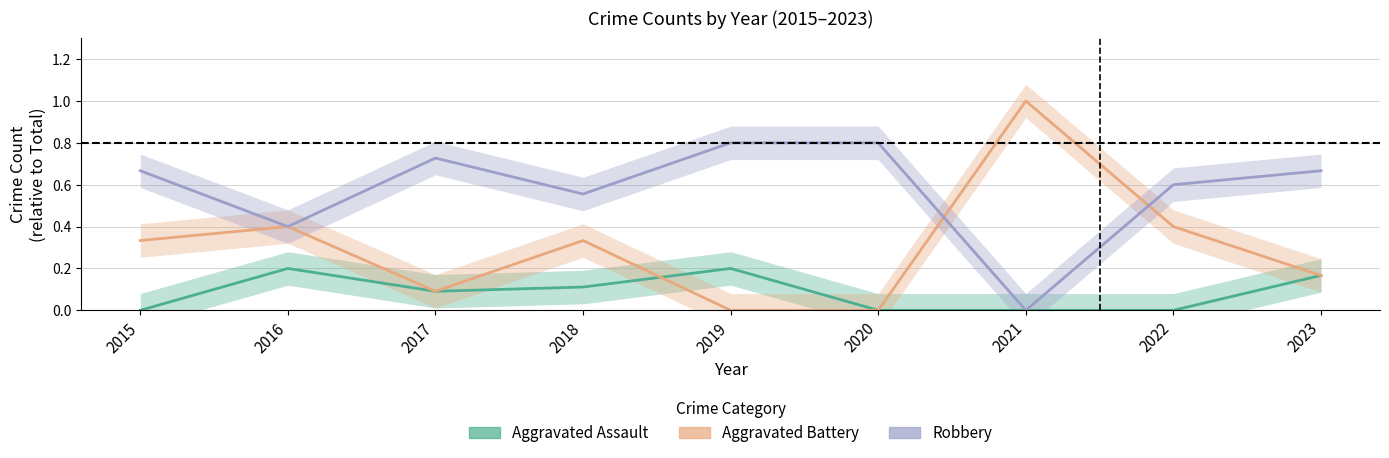

True or false: Robbery and Aggravated Assault cross at least once.

False